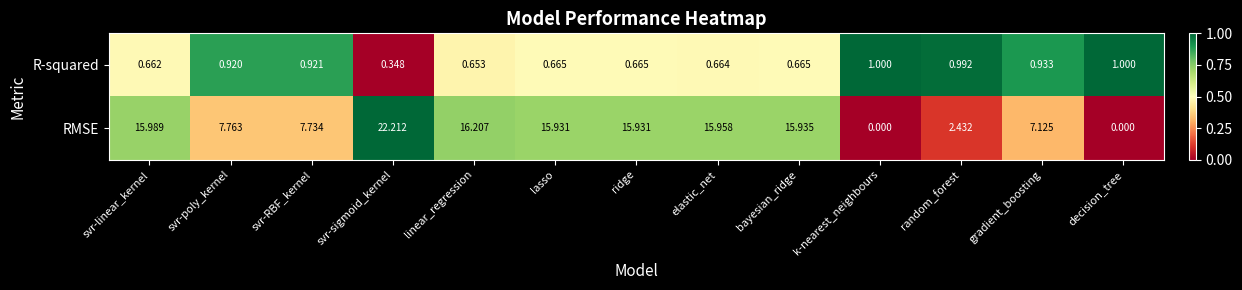

What is the spread (max minus min) of values at gradient_boosting?

6.2